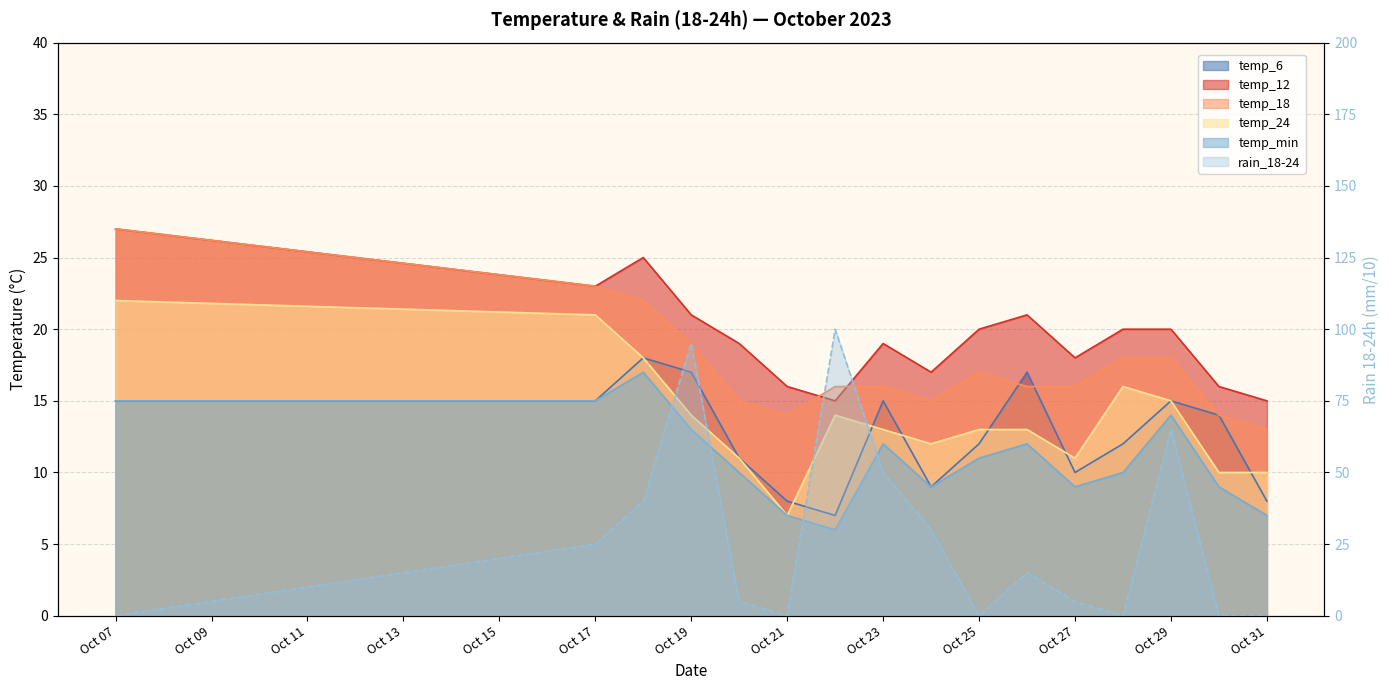

Rank the series by their maximum value, from lowest to highest.

temp_min, temp_6, temp_24, temp_12, temp_18, rain_18-24